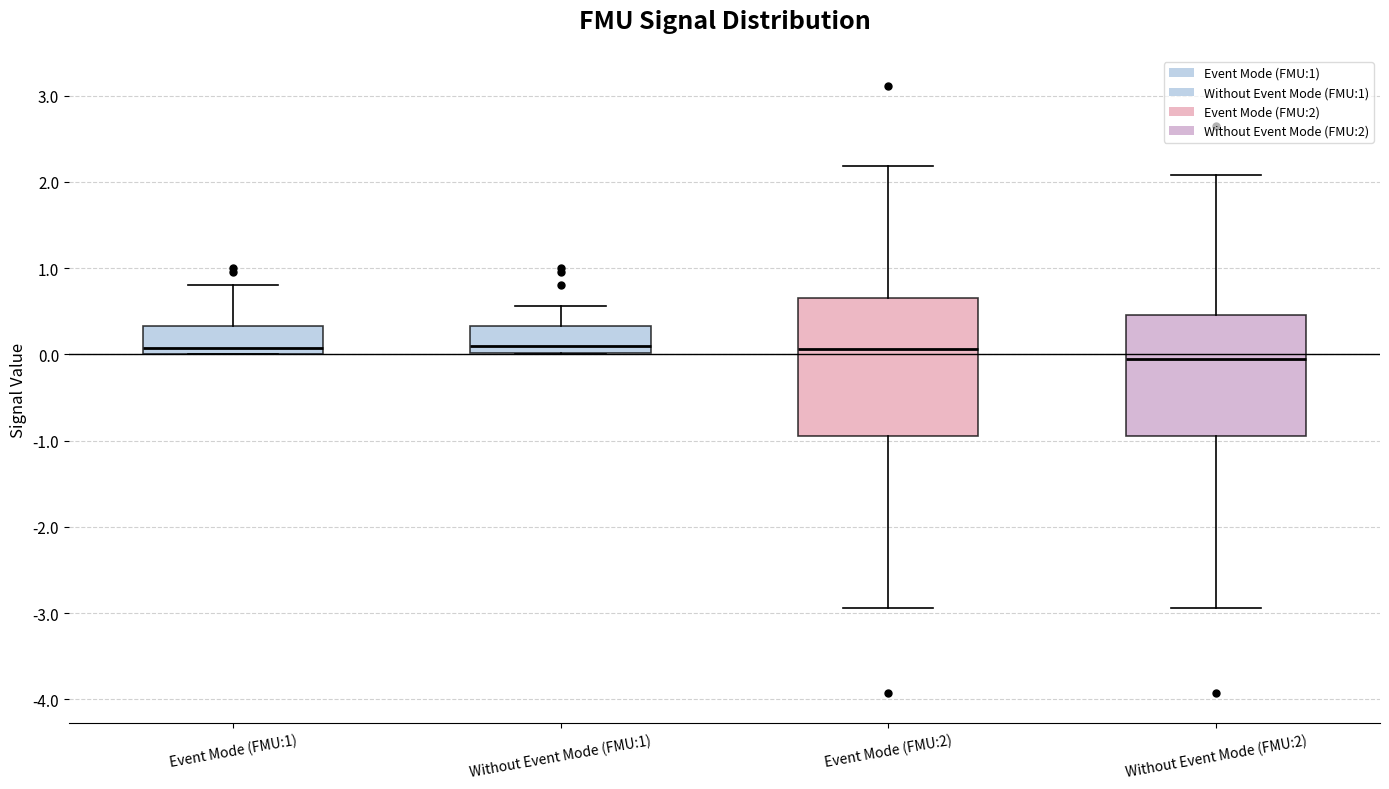

Where is the lower edge of the box for Without Event Mode (FMU:1) on the y-axis? The values are not printed on the chart, so give them approximately, as read against the axis.

0.0